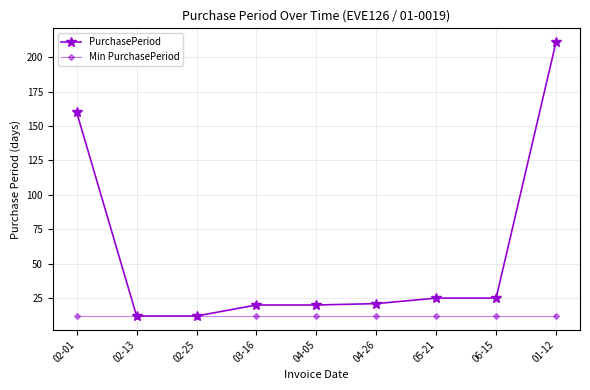

Reading right to left, transcribe all the data shown in this chart.

PurchasePeriod: 211	25	25	21	20	20	12	12	160
Min PurchasePeriod: 12	12	12	12	12	12	12	12	12